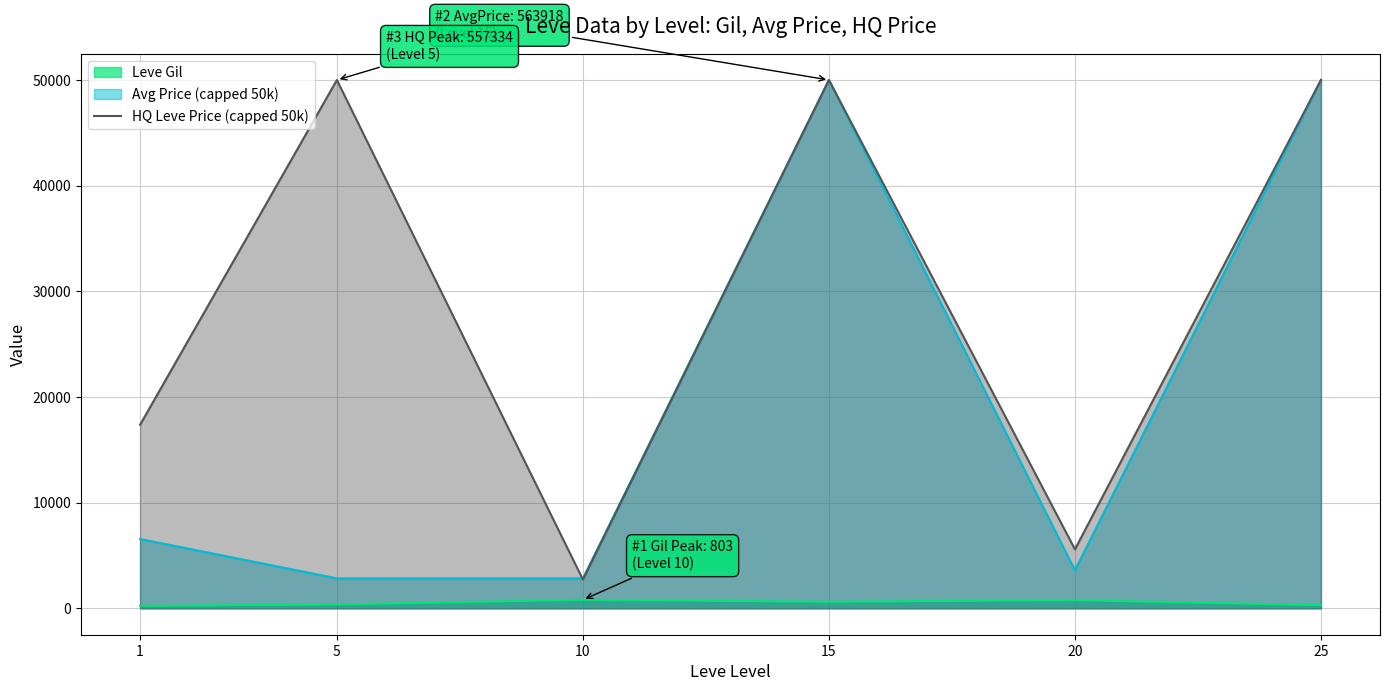

The value of Avg Price (capped 50k) at 1 is 6557.5. True or false?

True